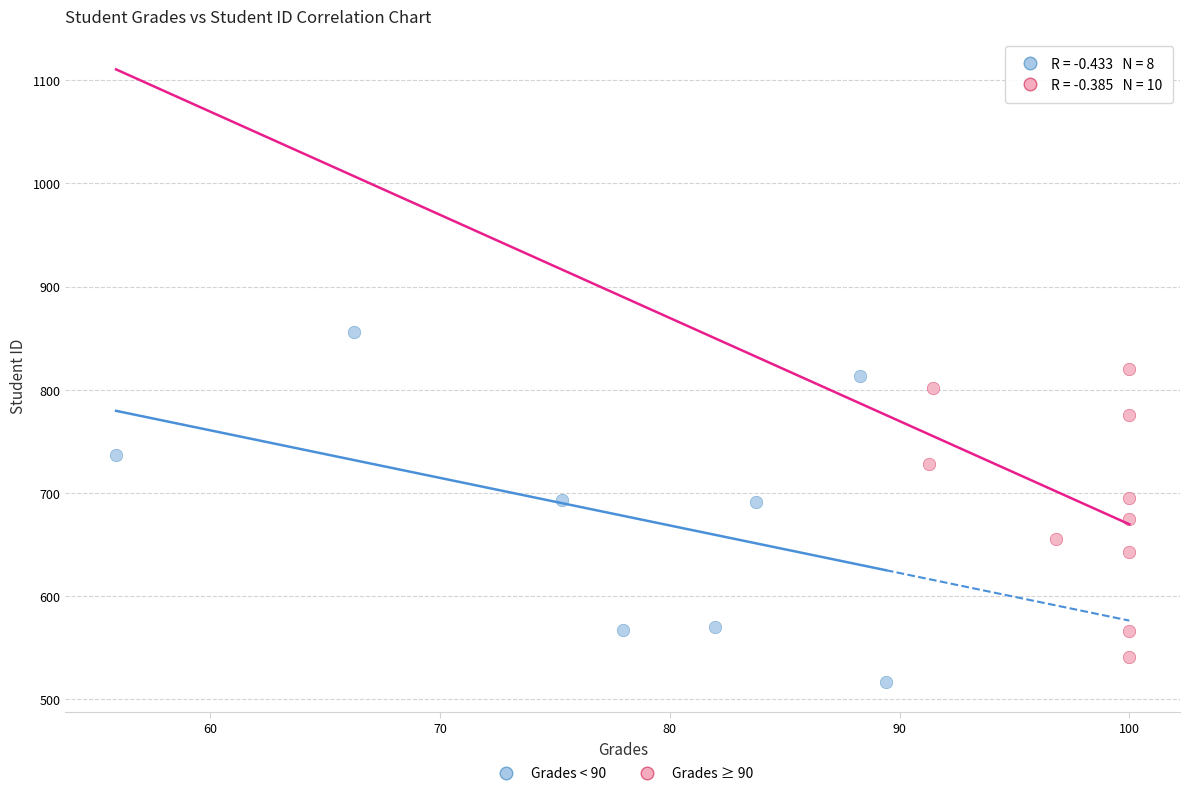

Which series contains the highest Y value?

Grades < 90